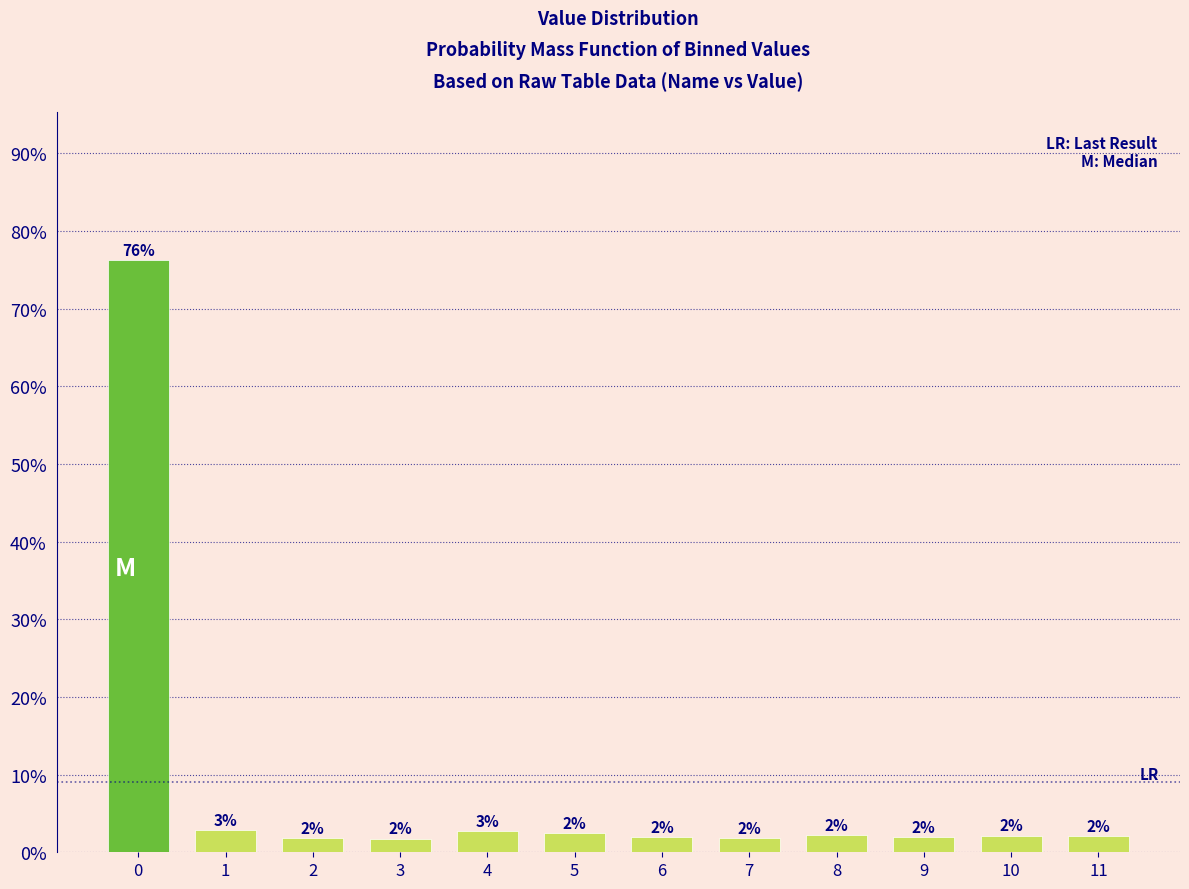

Does the chart contain any negative values?

No